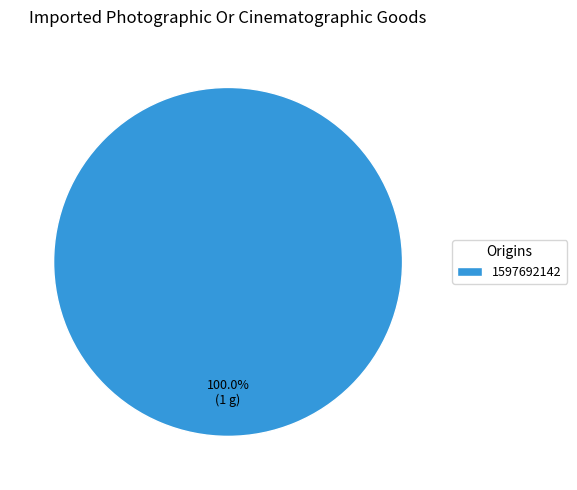

How many slices are in this pie chart?

1